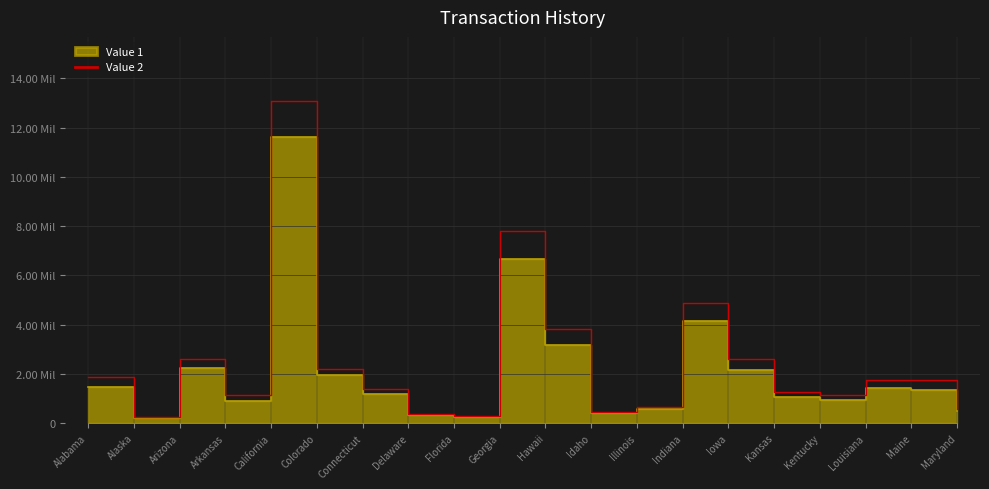

True or false: there are more than 0 points higher than both neighbors.

True